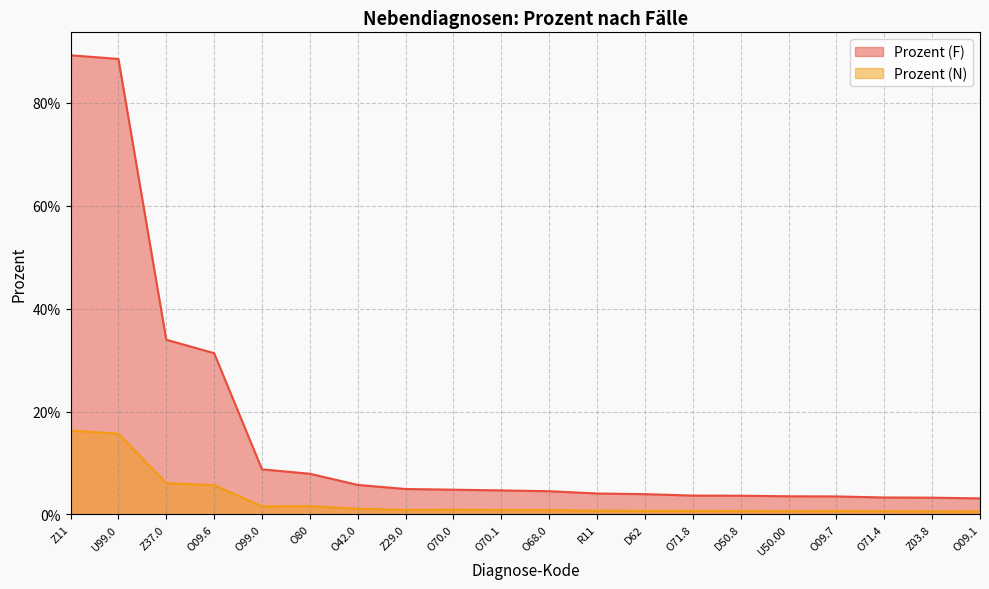

True or false: Prozent (N) and Prozent (F) intersect in this chart.

False